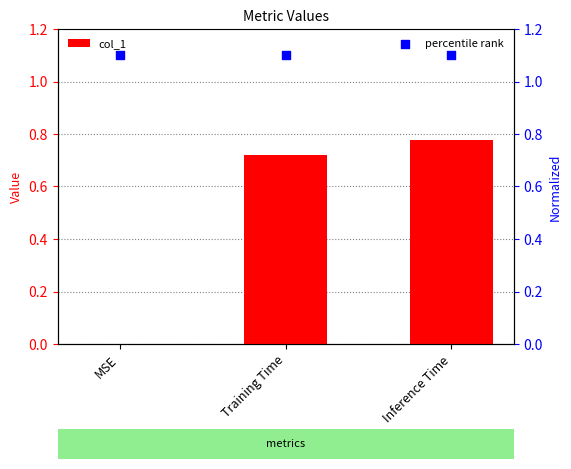

Is the value of col_1 at Training Time greater than the value of percentile rank at Inference Time?

No